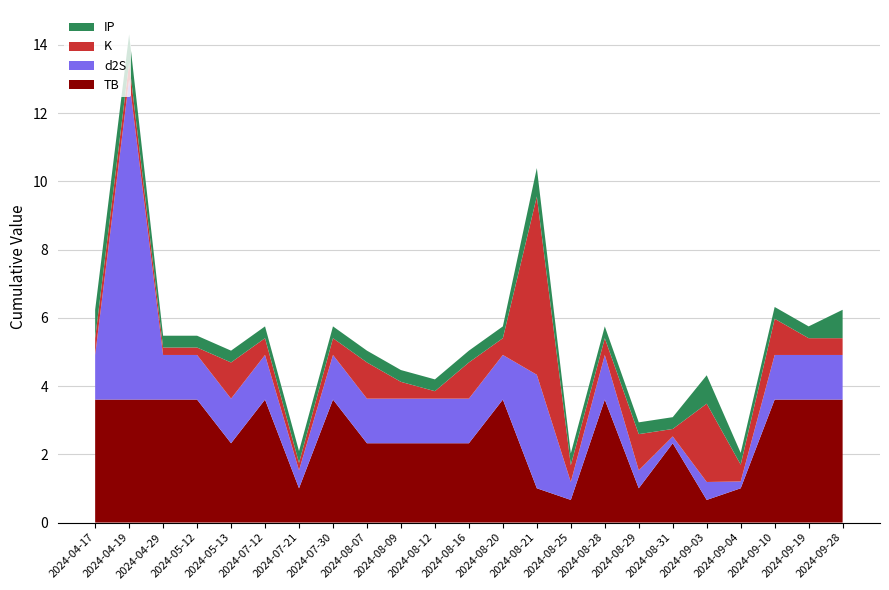

Reading left to right, list all the values displayed in this chart.

TB: 3.6	3.6	3.6	3.6	2.3	3.6	1.0	3.6	2.3	2.3	2.3	2.3	3.6	1.0	0.7	3.6	1.0	2.3	0.7	1.0	3.6	3.6	3.6
d2S: 1.3	9.4	1.3	1.3	1.3	1.3	0.5	1.3	1.3	1.3	1.3	1.3	1.3	3.3	0.5	1.3	0.5	0.2	0.5	0.2	1.3	1.3	1.3
K: 0.5	0.5	0.2	0.2	1.1	0.5	0.2	0.5	1.1	0.5	0.2	1.1	0.5	5.2	0.5	0.5	1.1	0.2	2.3	0.5	1.1	0.5	0.5
IP: 0.8	0.8	0.3	0.3	0.3	0.3	0.3	0.3	0.3	0.3	0.3	0.3	0.3	0.8	0.3	0.3	0.3	0.3	0.8	0.3	0.3	0.3	0.8